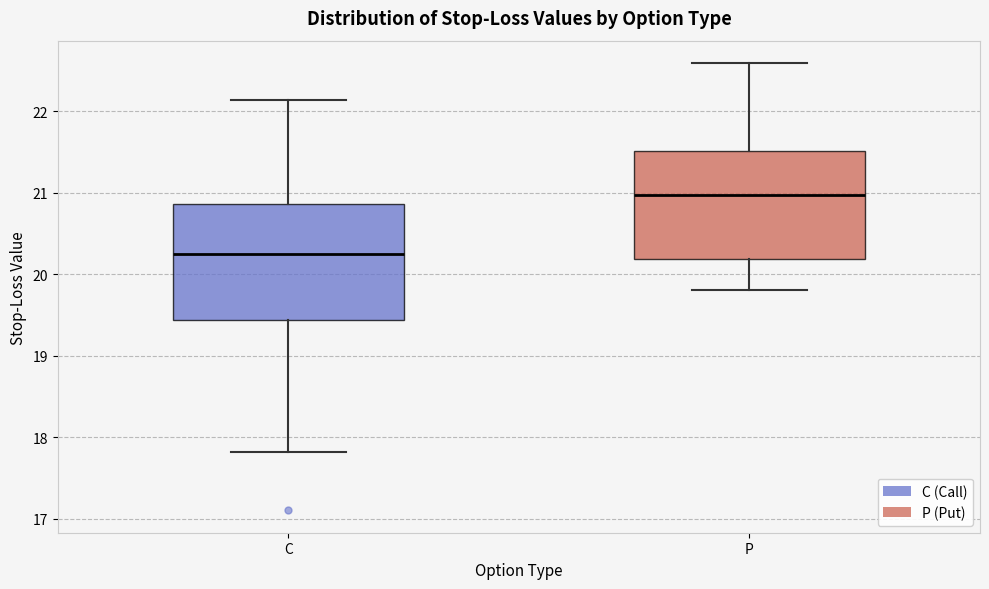

Where does the upper whisker of the box for P end on the y-axis? The values are not printed on the chart, so give them approximately, as read against the axis.

22.6